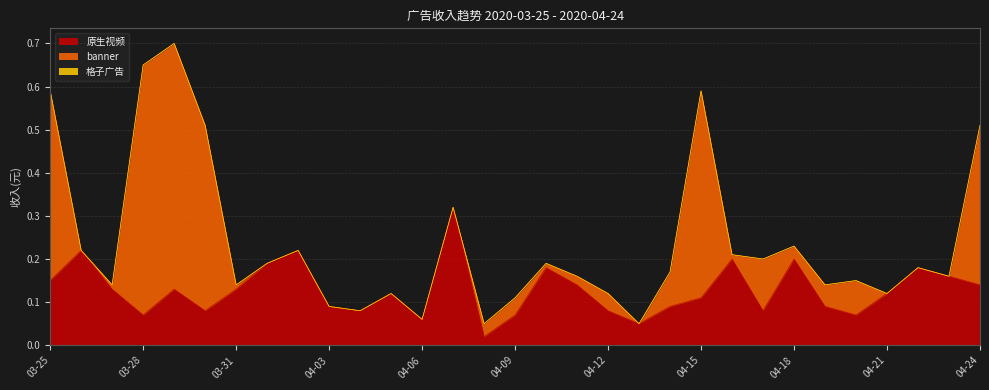

How many categories are shown in the chart?

31